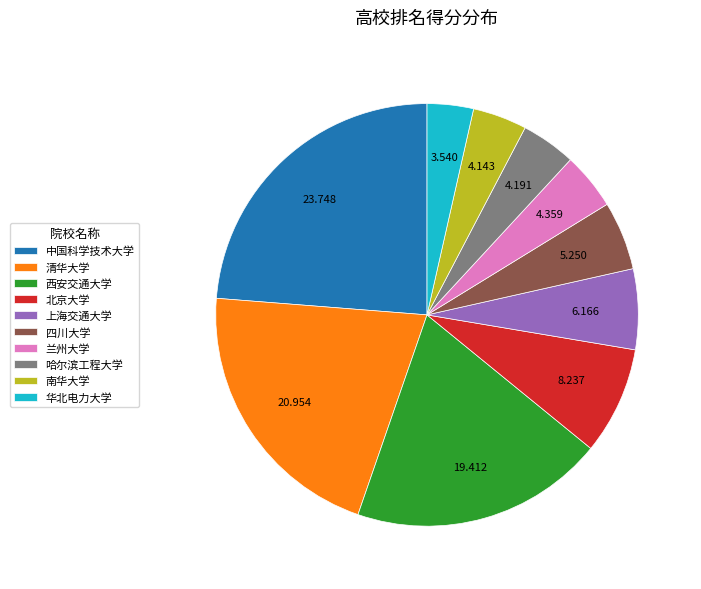

Does 兰州大学 represent more than half of the total?

No